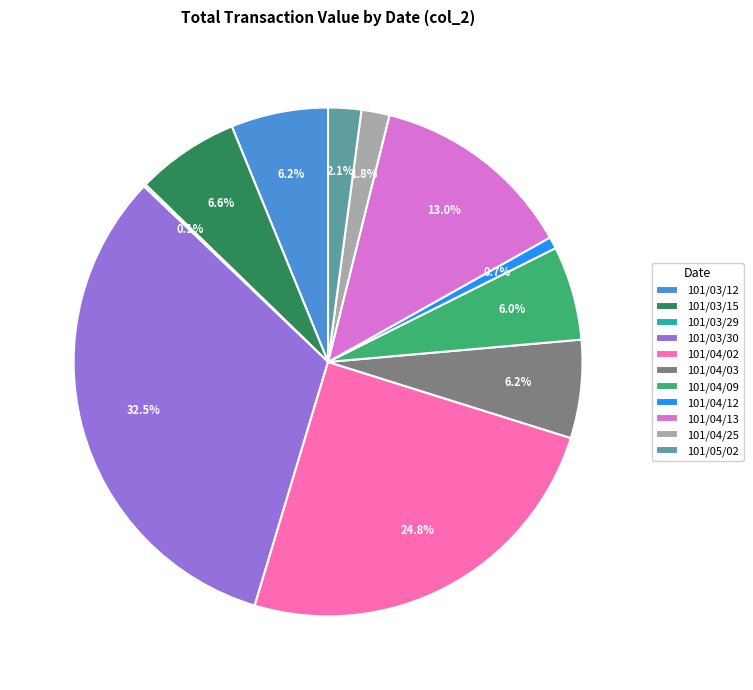

To the nearest percent, what is the average slice percentage?

9%